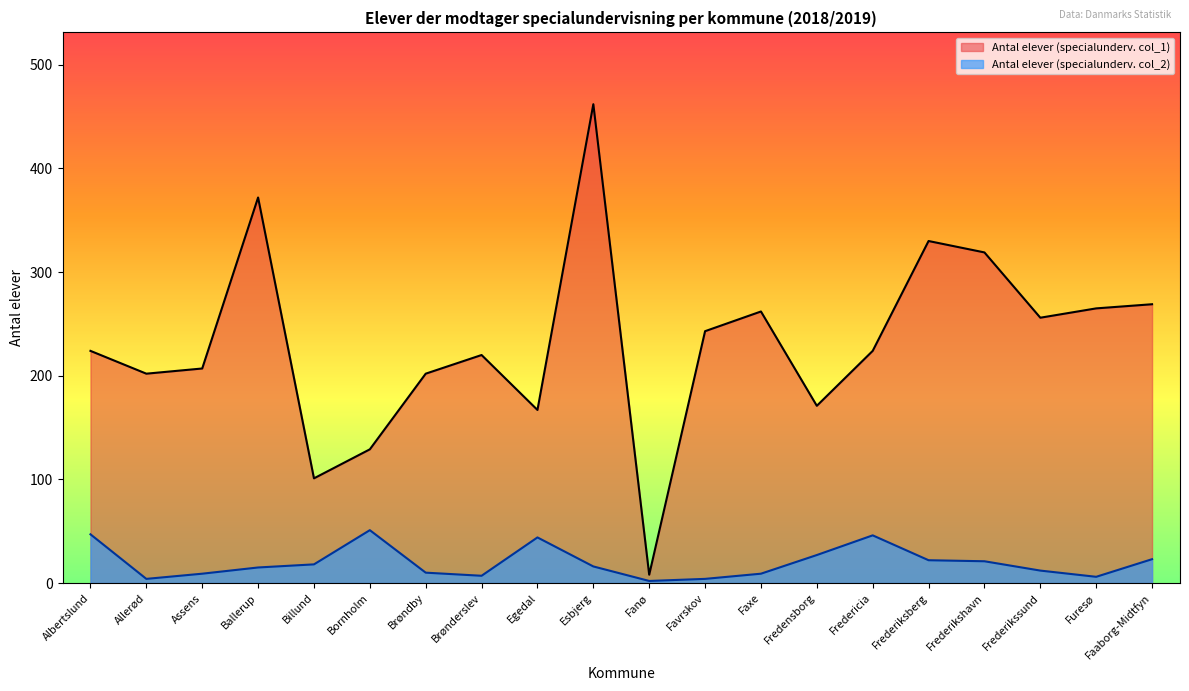

How many categories are shown in the chart?

20